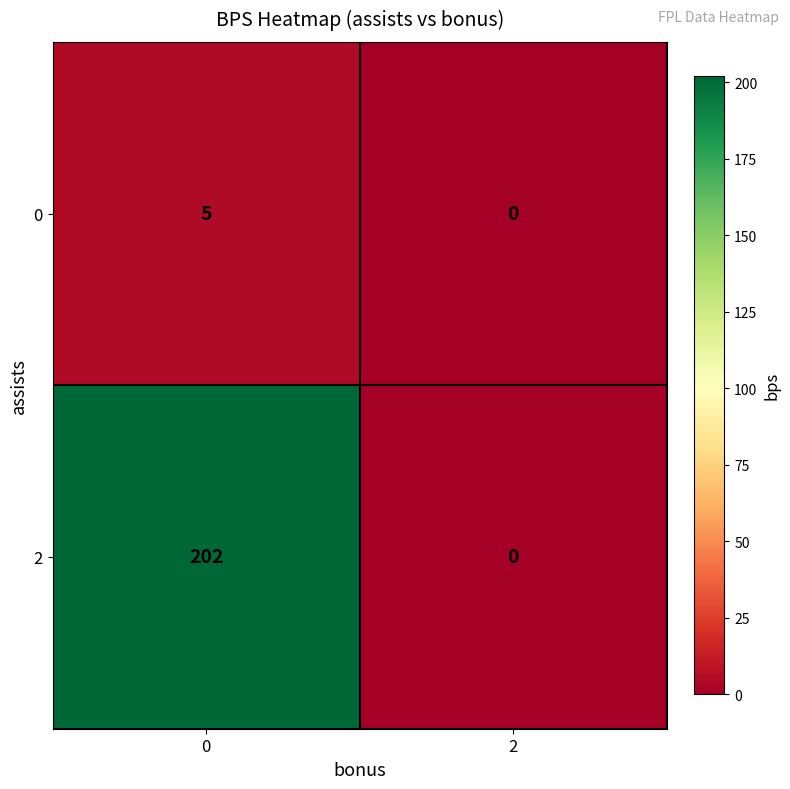

Count the number of categories in the chart.

2